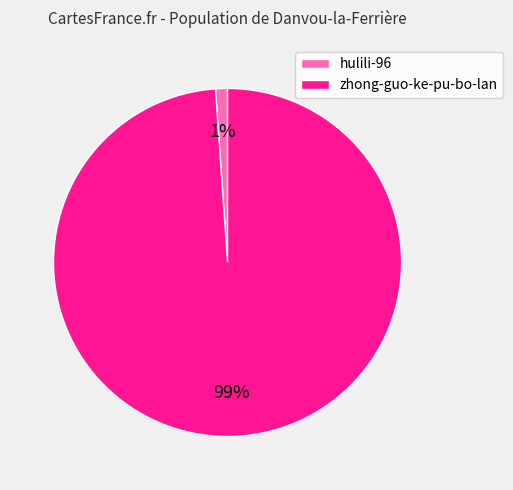

To the nearest percent, what portion does zhong-guo-ke-pu-bo-lan represent?

99%